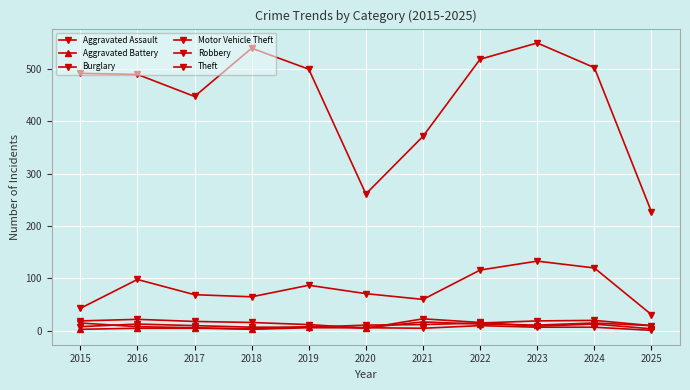

Does the chart have visible grid lines?

Yes